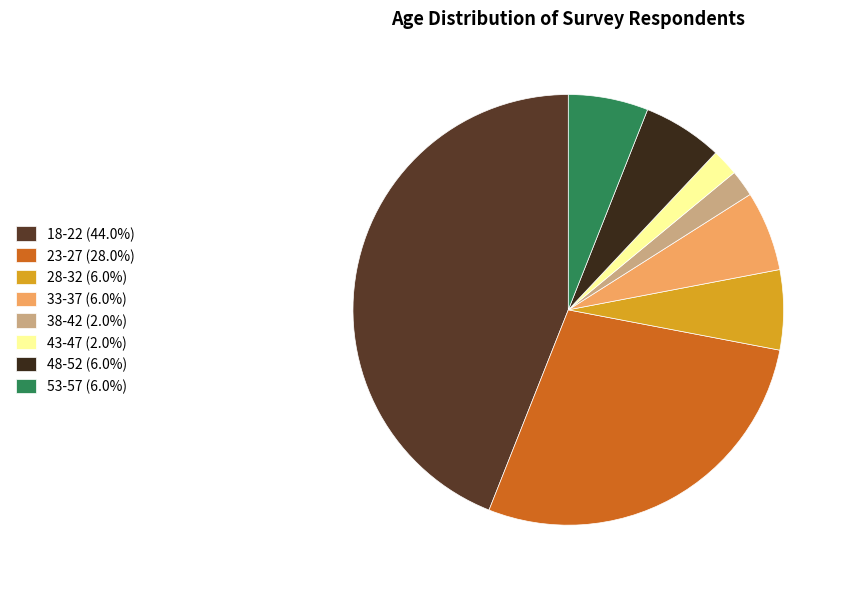

The 38-42 slice represents 2% of the pie. True or false?

True